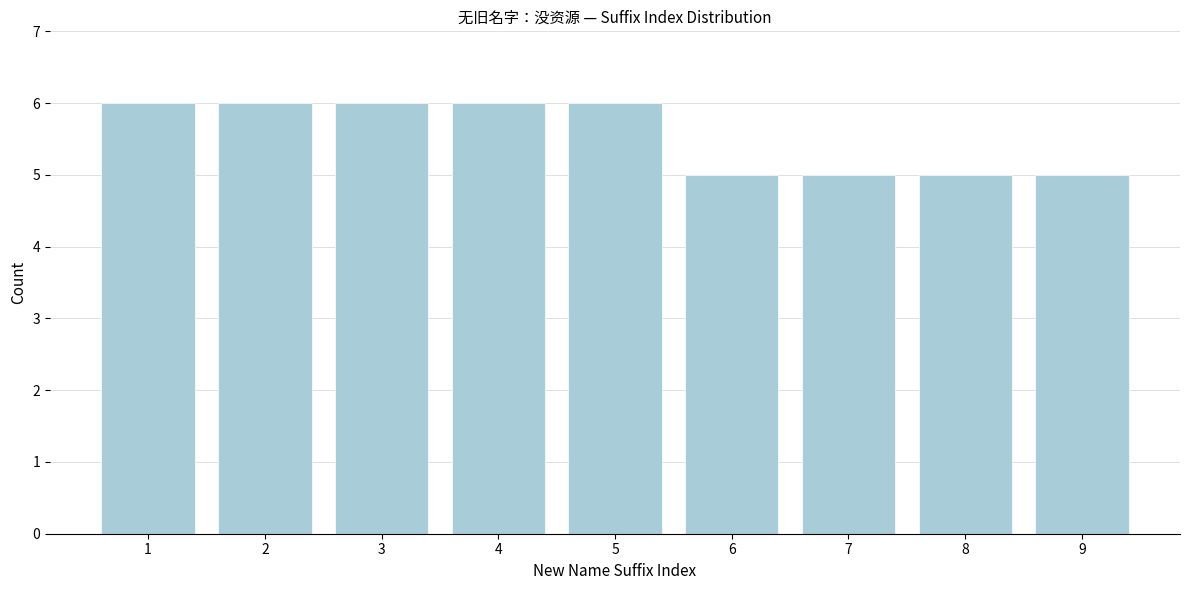

Reading right to left, list all the values displayed in this chart.

9=5	8=5	7=5	6=5	5=6	4=6	3=6	2=6	1=6